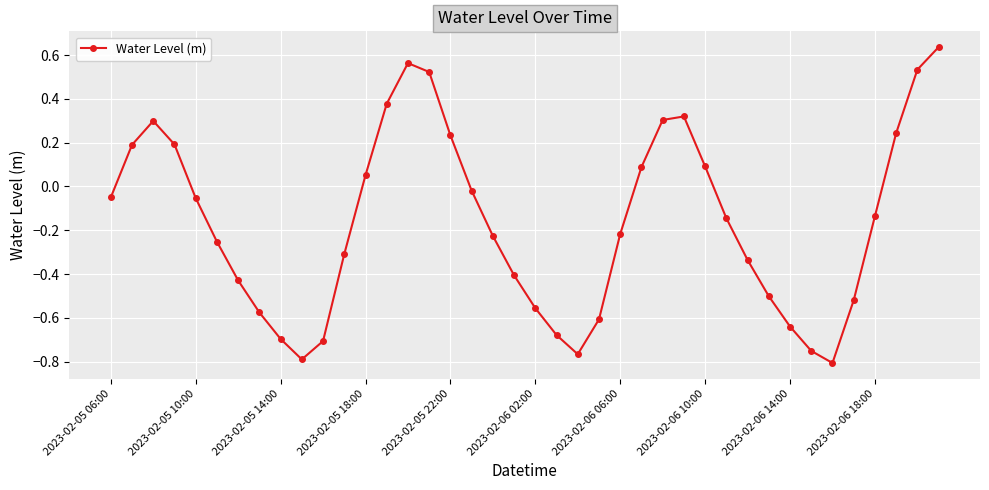

How many points are higher than both their immediate neighbors (excluding endpoints)?

3